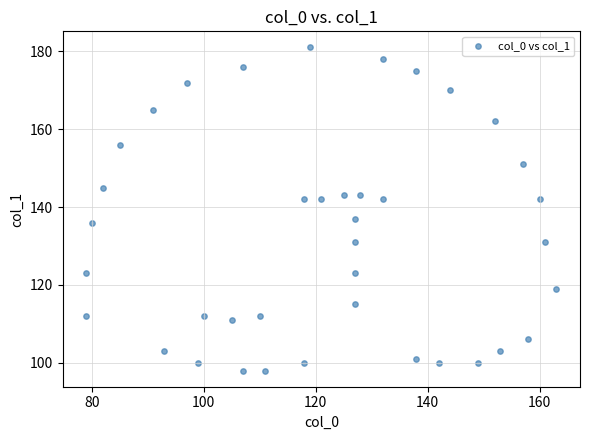

What Y value in the scatter plot is closest to 139?

137